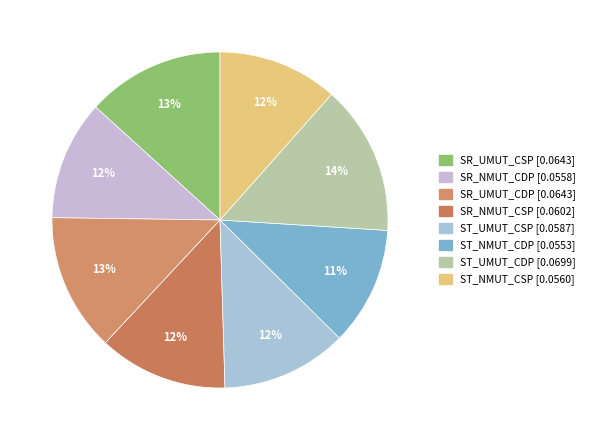

Is there a majority slice in this chart?

No